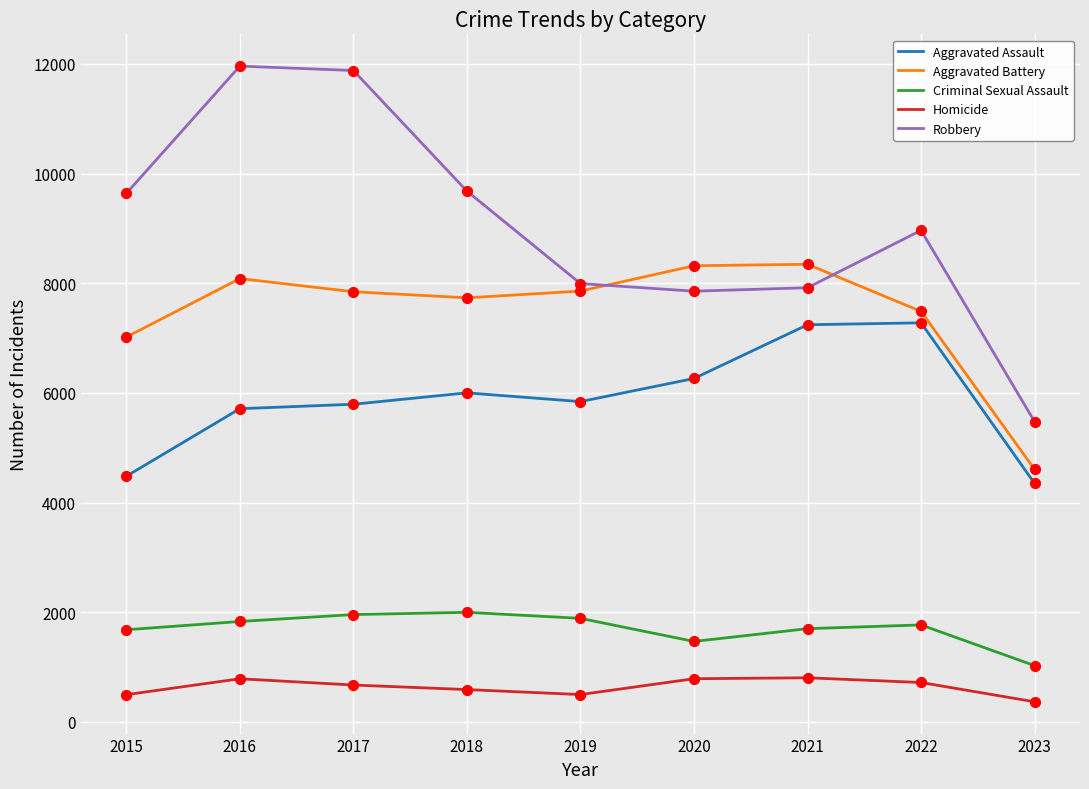

Which series changed the most between 2015 and 2021?

Aggravated Assault